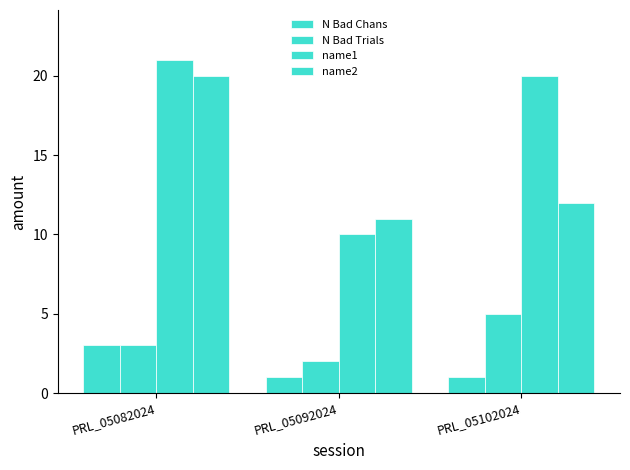

How many distinct data groups are displayed?

4